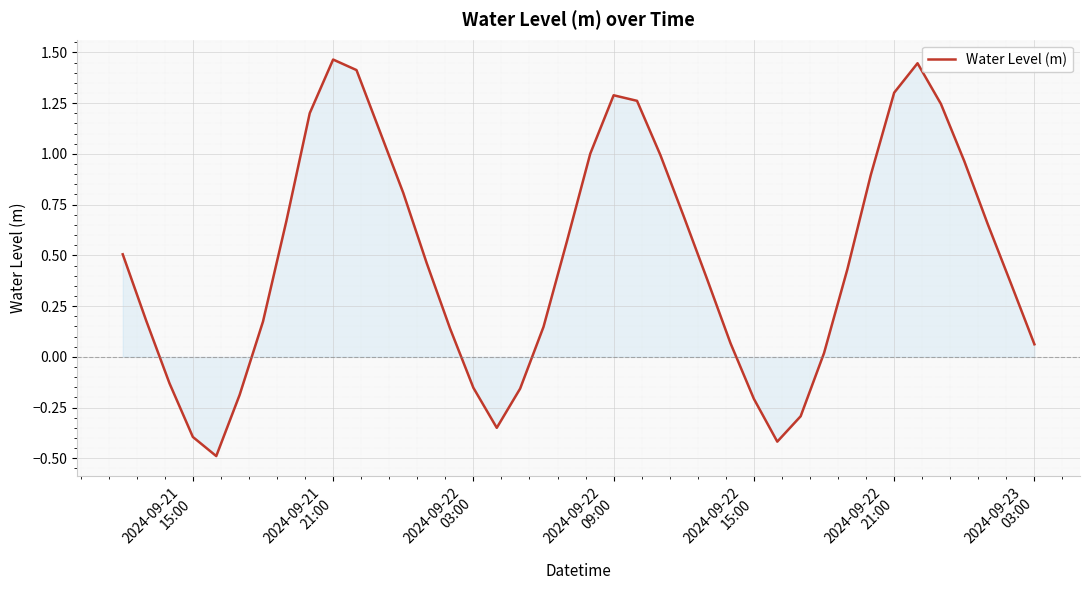

Where is the first local maximum?

2024-09-21
21:00